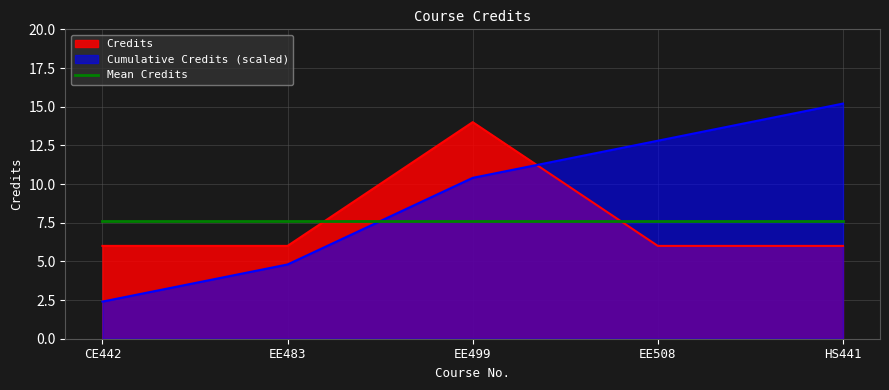

What is the sum of the values at CE442 and EE508?

12